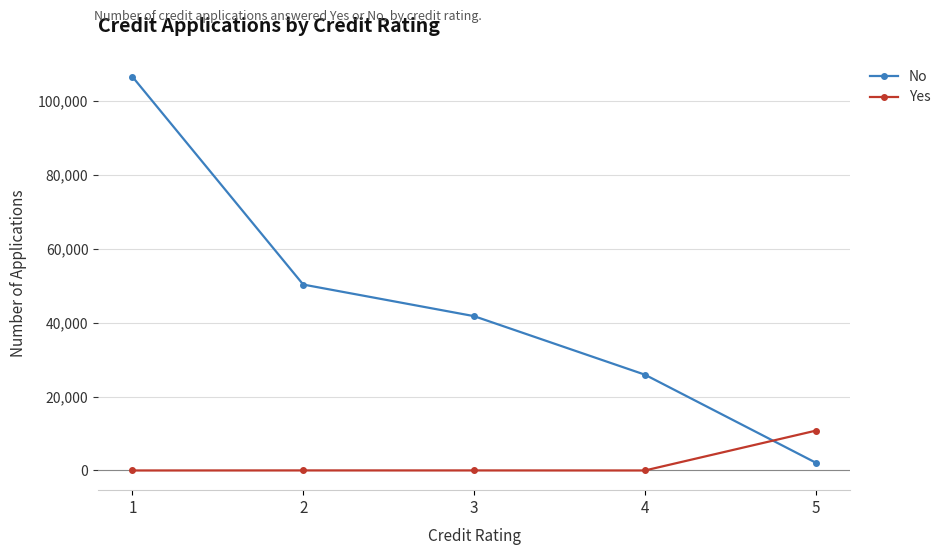

What is the difference between the Yes values at 5 and 1?

10768